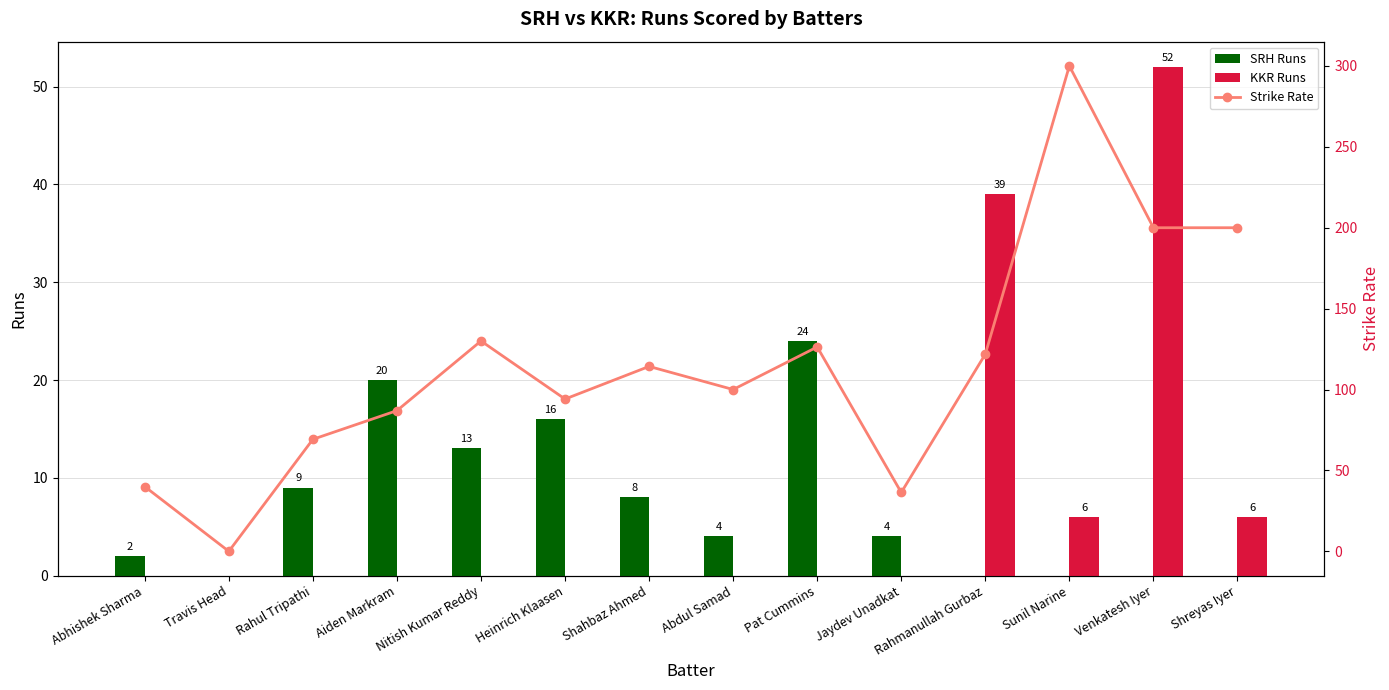

Reading left to right, transcribe all the data shown in this chart.

SRH Runs: Abhishek Sharma=2.0	Travis Head=0.0	Rahul Tripathi=9.0	Aiden Markram=20.0	Nitish Kumar Reddy=13.0	Heinrich Klaasen=16.0	Shahbaz Ahmed=8.0	Abdul Samad=4.0	Pat Cummins=24.0	Jaydev Unadkat=4.0	Rahmanullah Gurbaz=0.0	Sunil Narine=0.0	Venkatesh Iyer=0.0	Shreyas Iyer=0.0
KKR Runs: Abhishek Sharma=0.0	Travis Head=0.0	Rahul Tripathi=0.0	Aiden Markram=0.0	Nitish Kumar Reddy=0.0	Heinrich Klaasen=0.0	Shahbaz Ahmed=0.0	Abdul Samad=0.0	Pat Cummins=0.0	Jaydev Unadkat=0.0	Rahmanullah Gurbaz=39.0	Sunil Narine=6.0	Venkatesh Iyer=52.0	Shreyas Iyer=6.0
Strike Rate: Abhishek Sharma=40.0	Travis Head=0.0	Rahul Tripathi=69.2	Aiden Markram=87.0	Nitish Kumar Reddy=130.0	Heinrich Klaasen=94.1	Shahbaz Ahmed=114.3	Abdul Samad=100.0	Pat Cummins=126.3	Jaydev Unadkat=36.4	Rahmanullah Gurbaz=121.9	Sunil Narine=300.0	Venkatesh Iyer=200.0	Shreyas Iyer=200.0